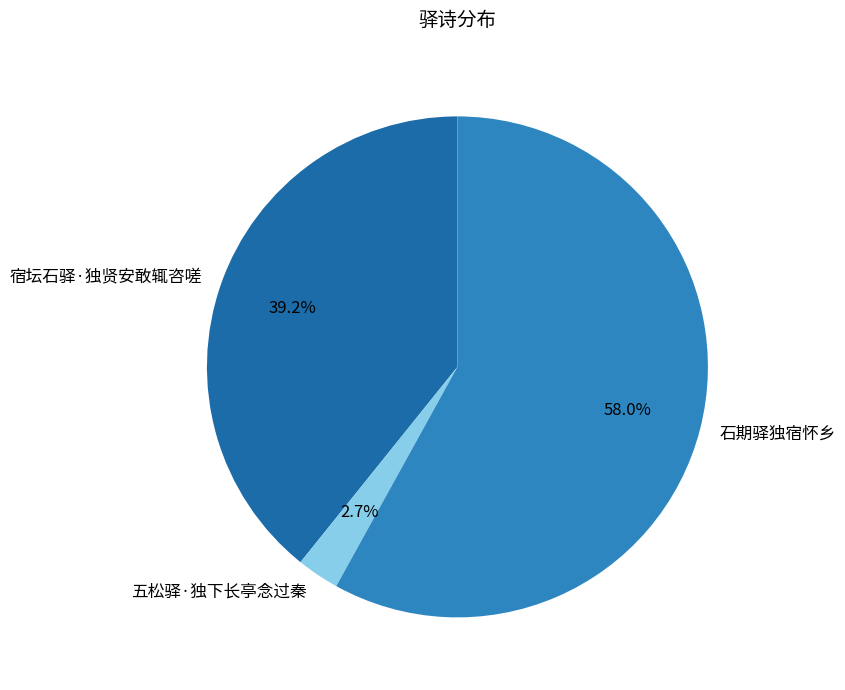

Count the number of slices in the pie.

3